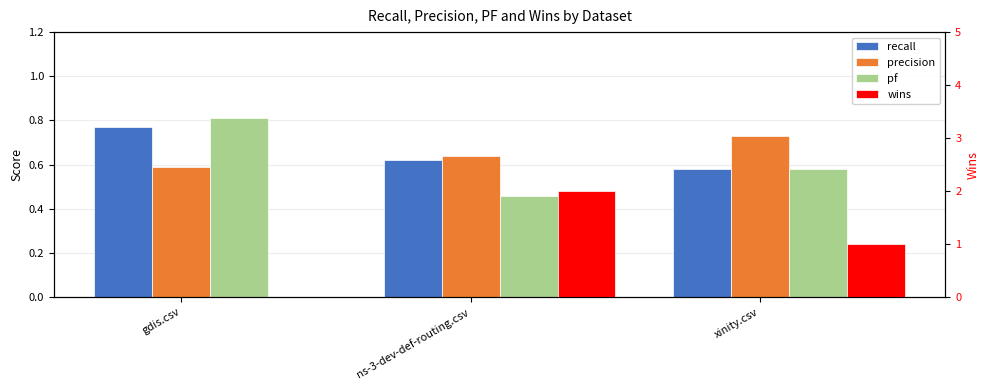

What is the difference between the pf values at xinity.csv and ns-3-dev-def-routing.csv?

0.1